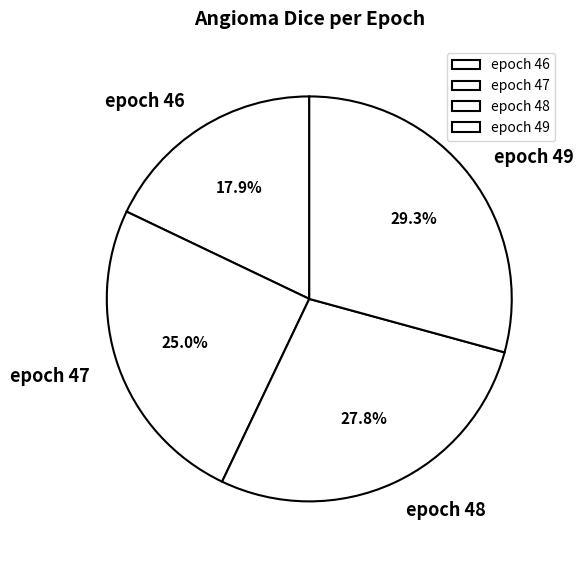

To the nearest percent, what portion does epoch 47 represent?

25%